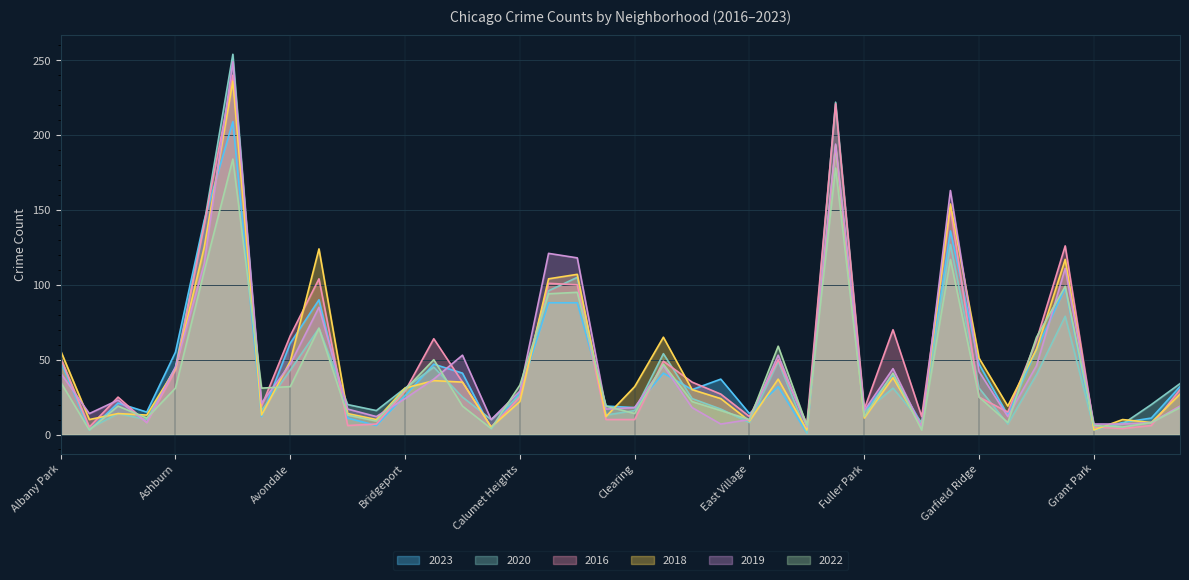

What position from the right is Chinatown?

21